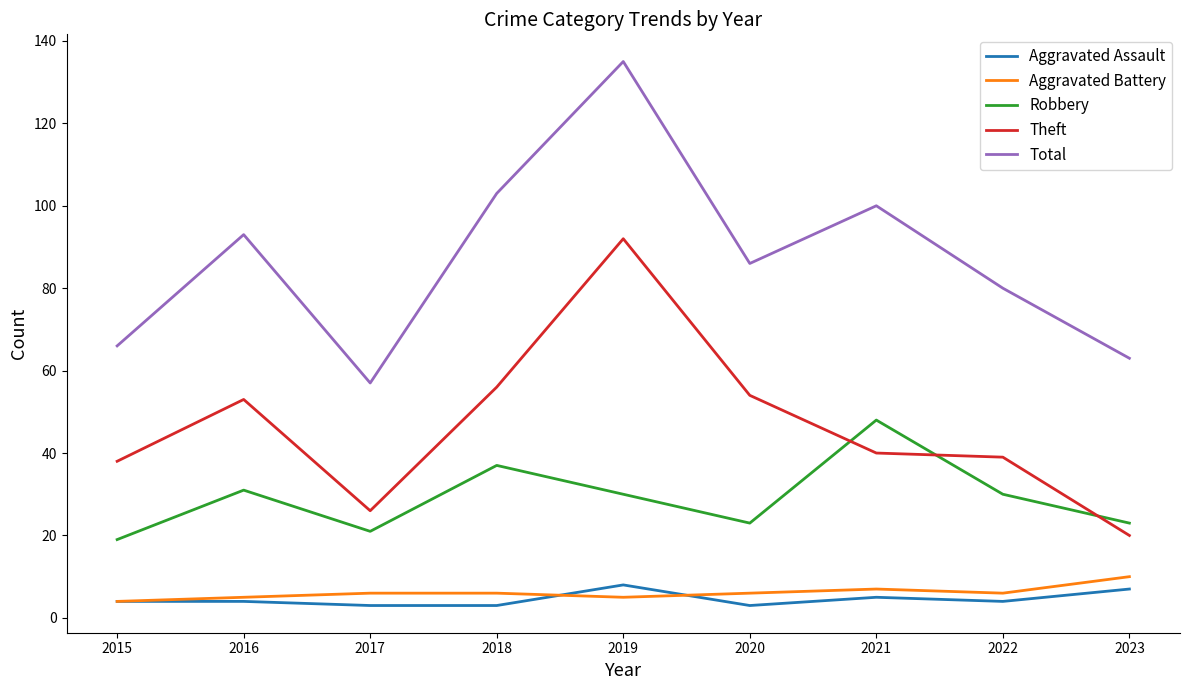

What is the average value of the Robbery series?

29